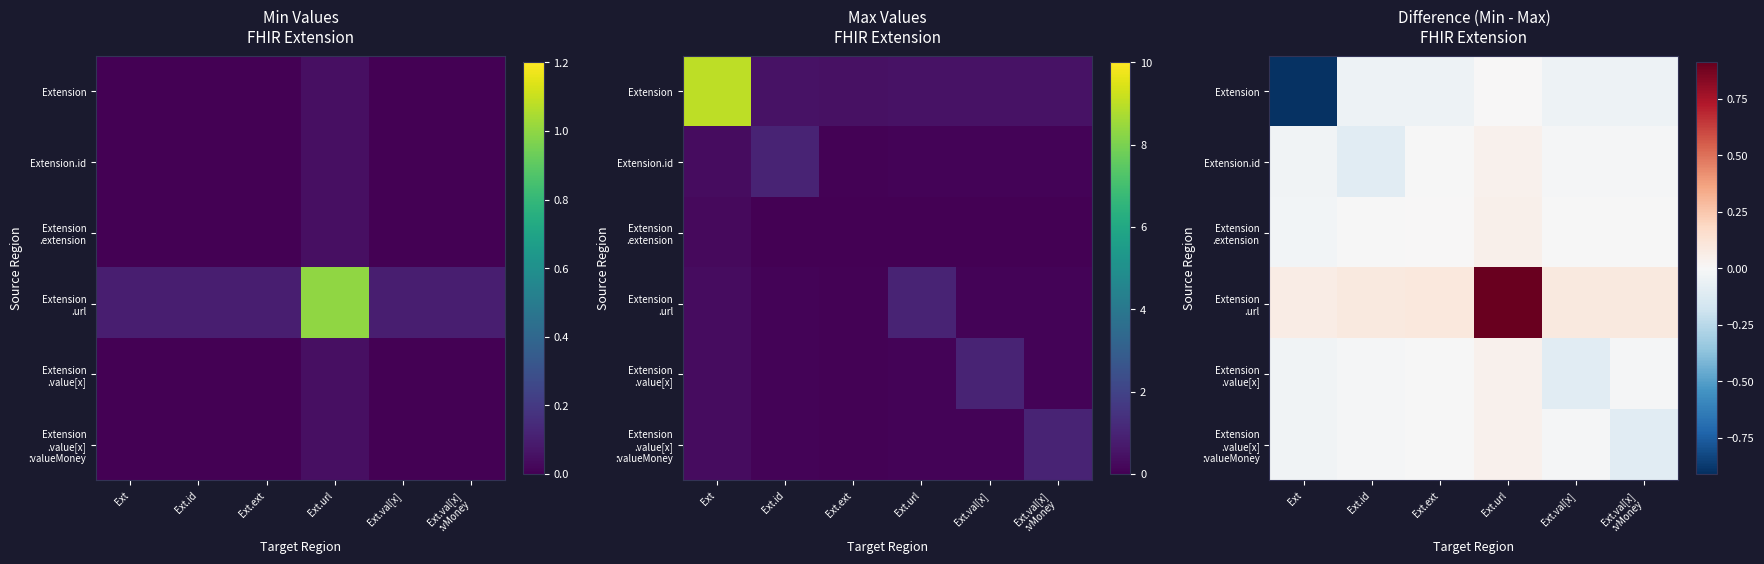

How many data points does each series have?

6